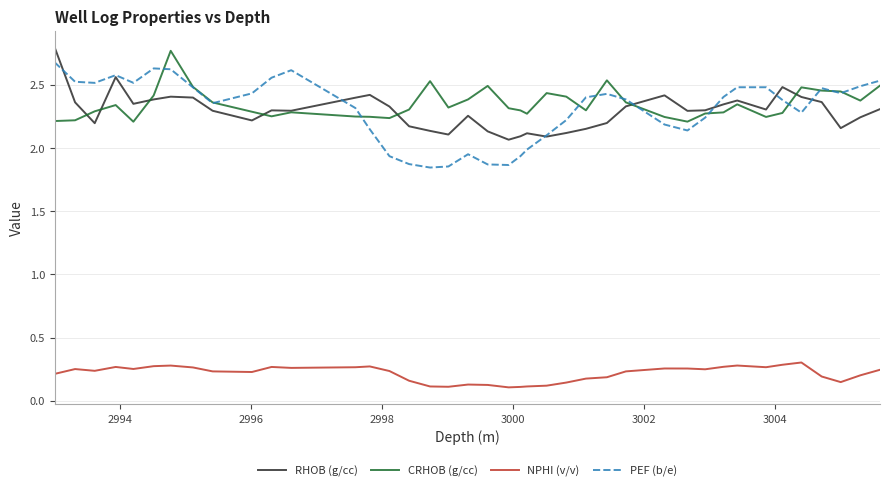

What is the maximum value for PEF (b/e)?

2.7